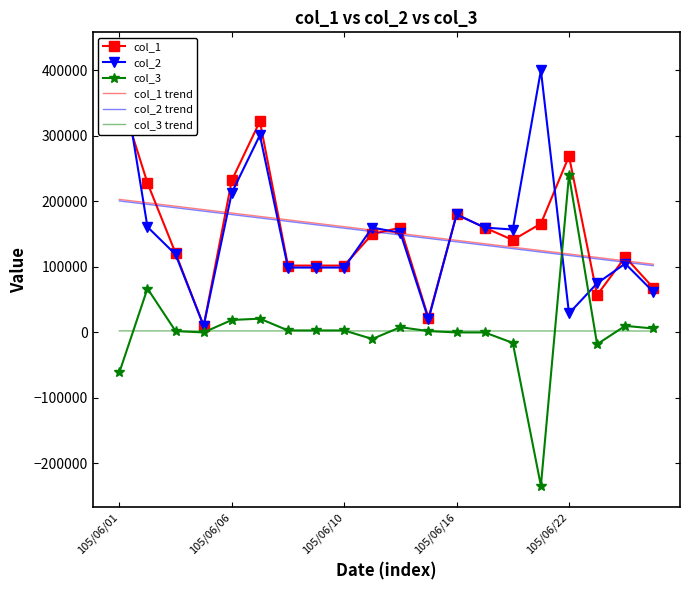

Where is col_3 trend nearest to the value 2250?

9